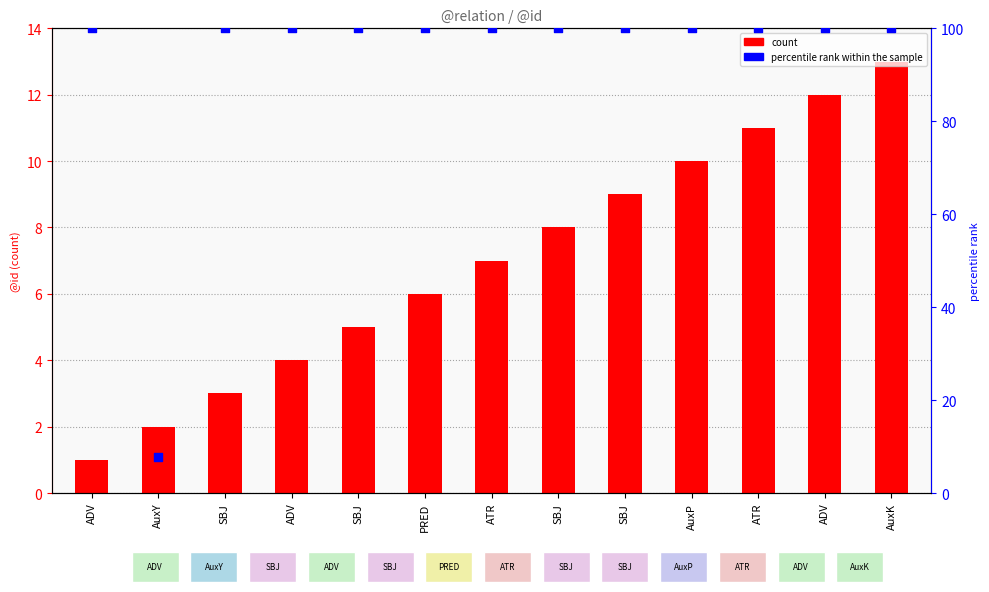

Is the value of count at AuxP greater than the value of percentile rank within the sample at SBJ?

No